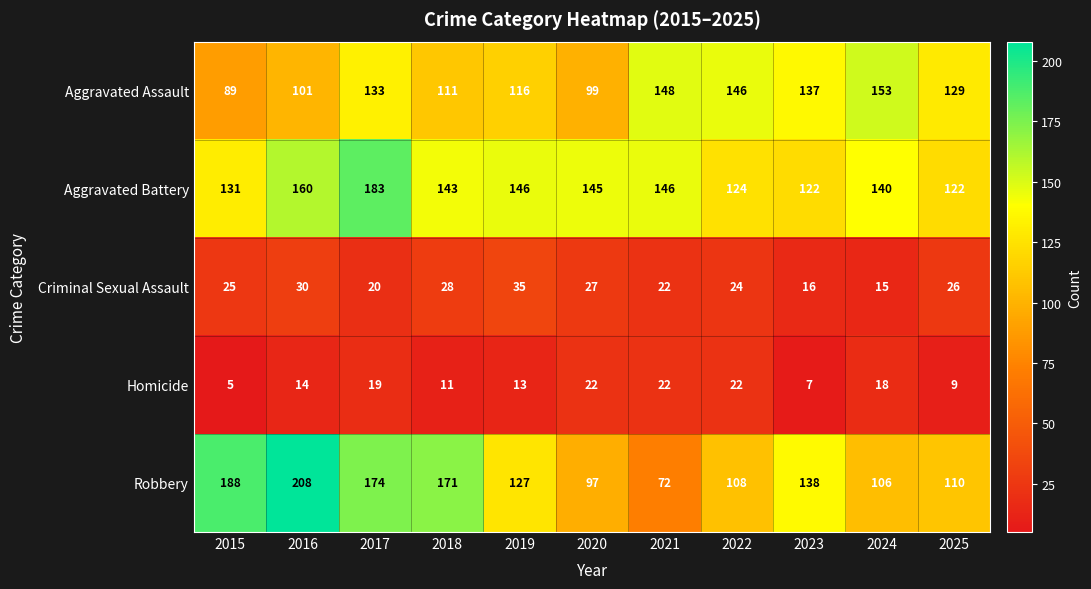

Which series has the largest range (max minus min)?

Robbery